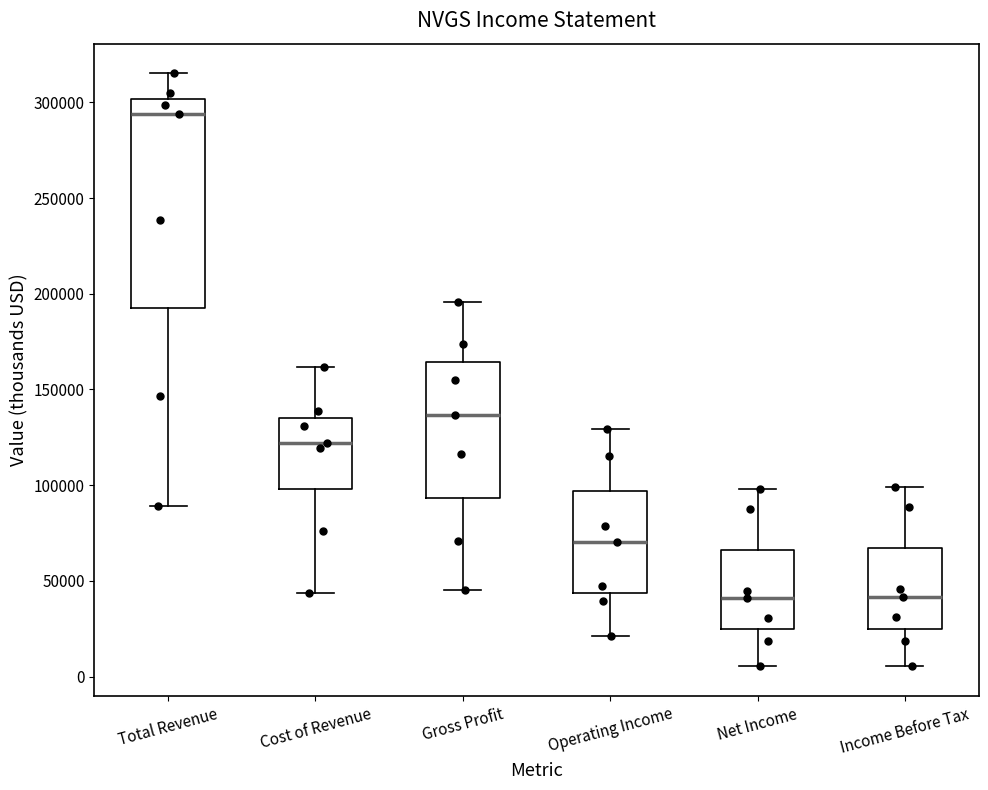

Which box's median line is the highest?

Total Revenue